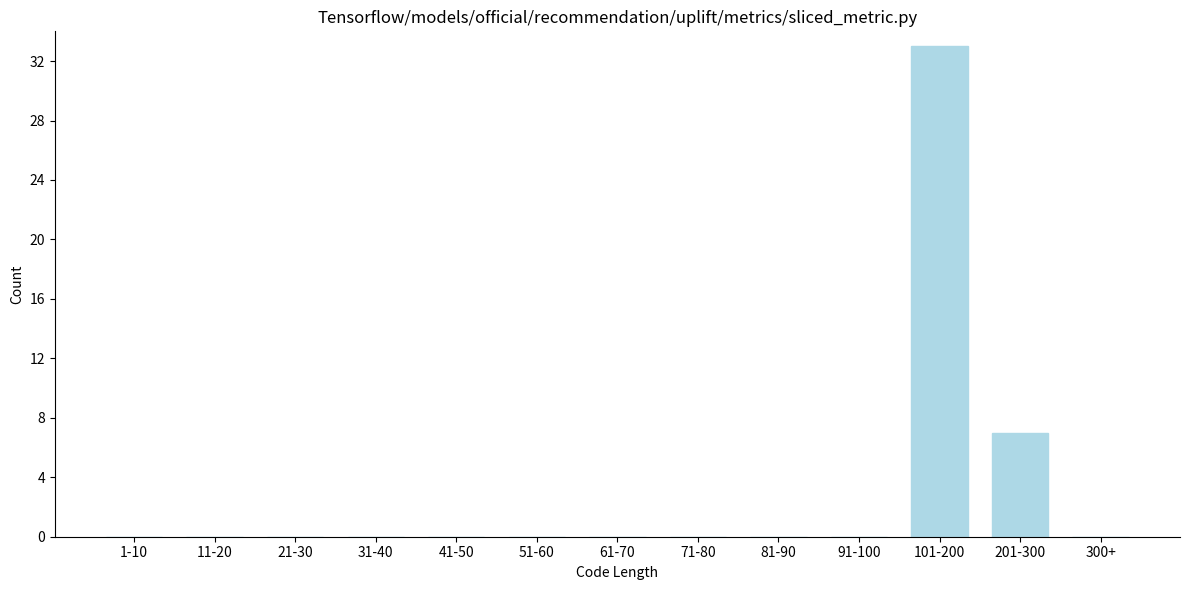

Reading right to left, transcribe all the data shown in this chart.

300+=0	201-300=7	101-200=33	91-100=0	81-90=0	71-80=0	61-70=0	51-60=0	41-50=0	31-40=0	21-30=0	11-20=0	1-10=0